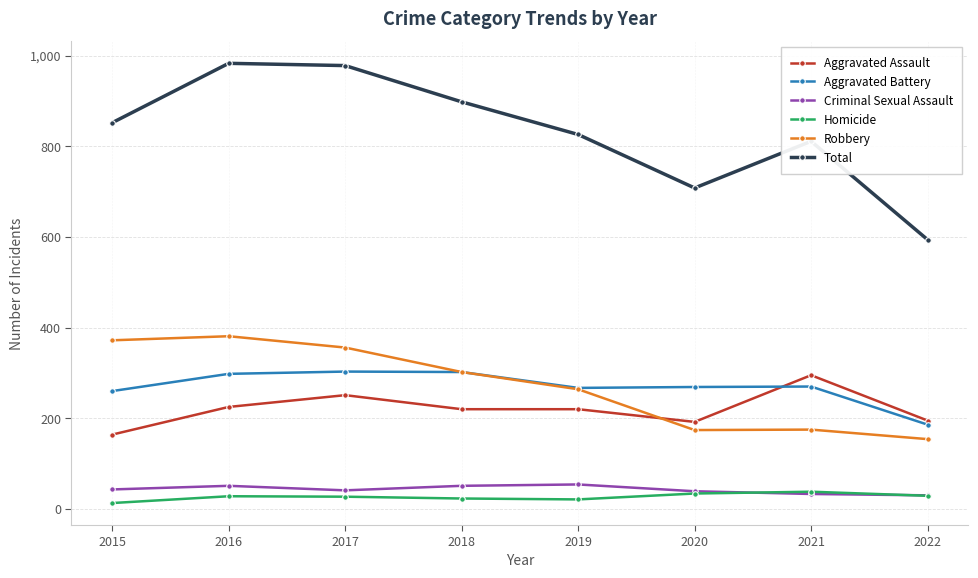

What is the value of the Robbery point at the 4th from the left?

302